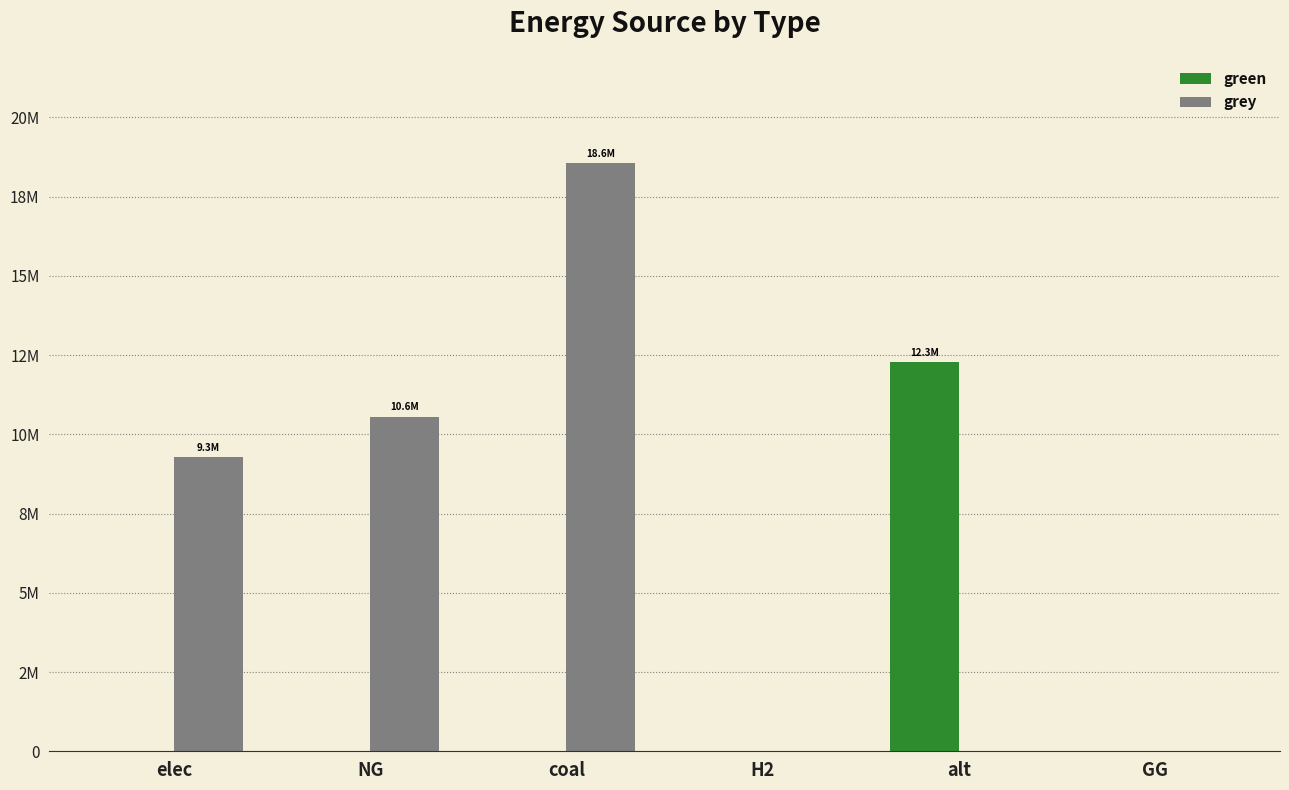

What is the difference between the maximum and minimum values in the green series?

12288253.3